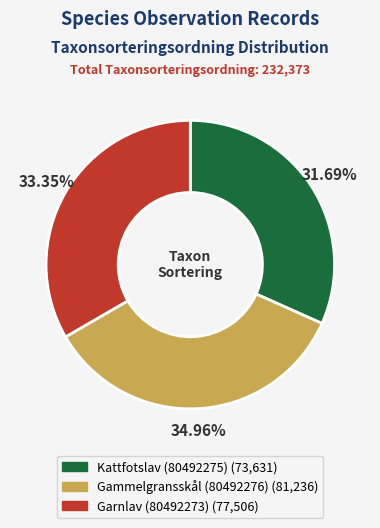

The Kattfotslav (80492275) slice represents 23% of the pie. True or false?

False